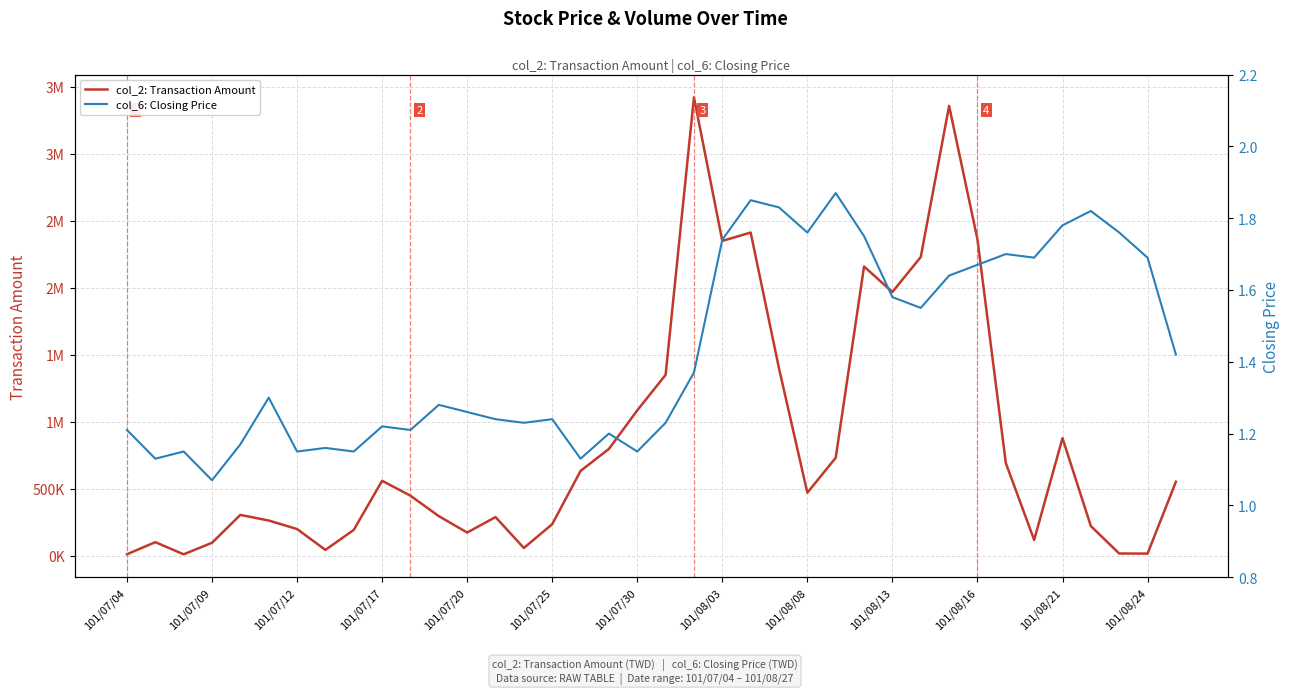

True or false: col_2: Transaction Amount and col_6: Closing Price cross at least once.

False